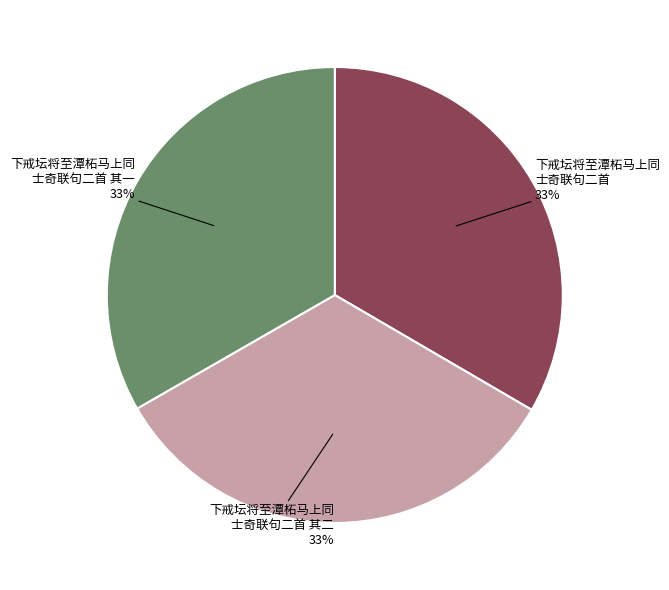

To the nearest percent, what is the average slice percentage?

33%